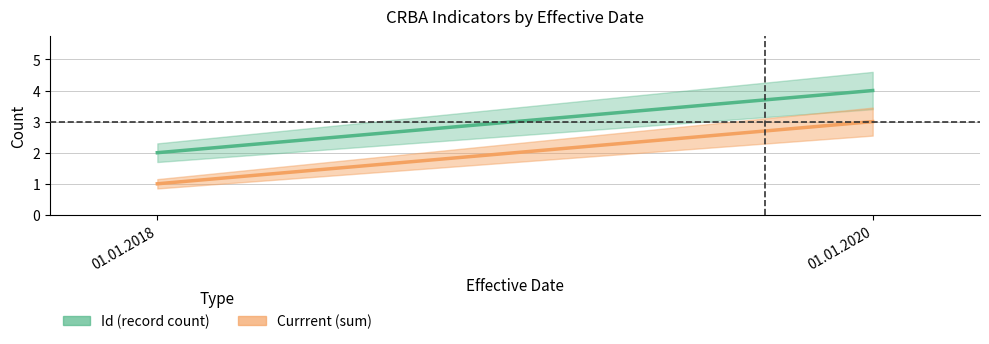

At which category is the sum across all series the highest?

01.01.2020